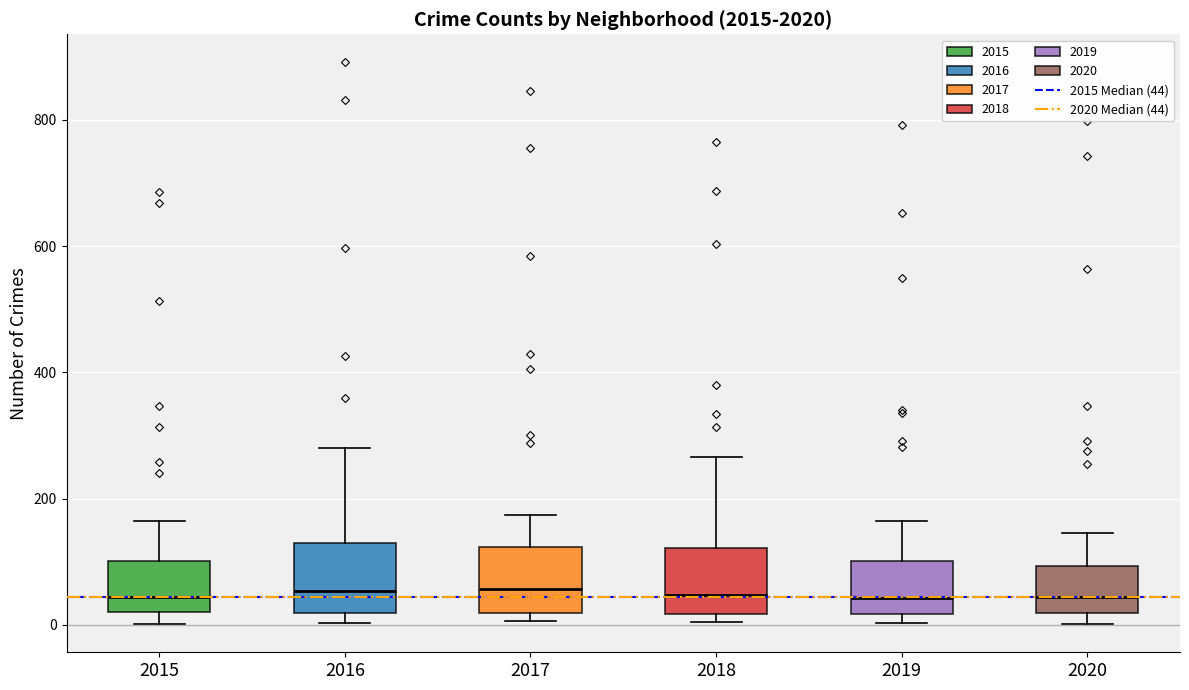

Where is the upper edge of the box at x = 2017 on the y-axis? The values are not printed on the chart, so give them approximately, as read against the axis.

120